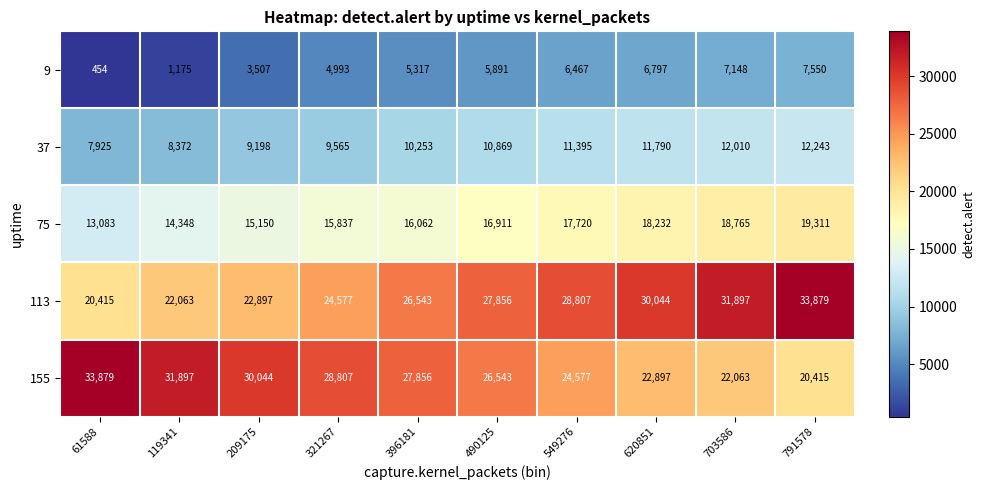

Count the number of categories in the chart.

10